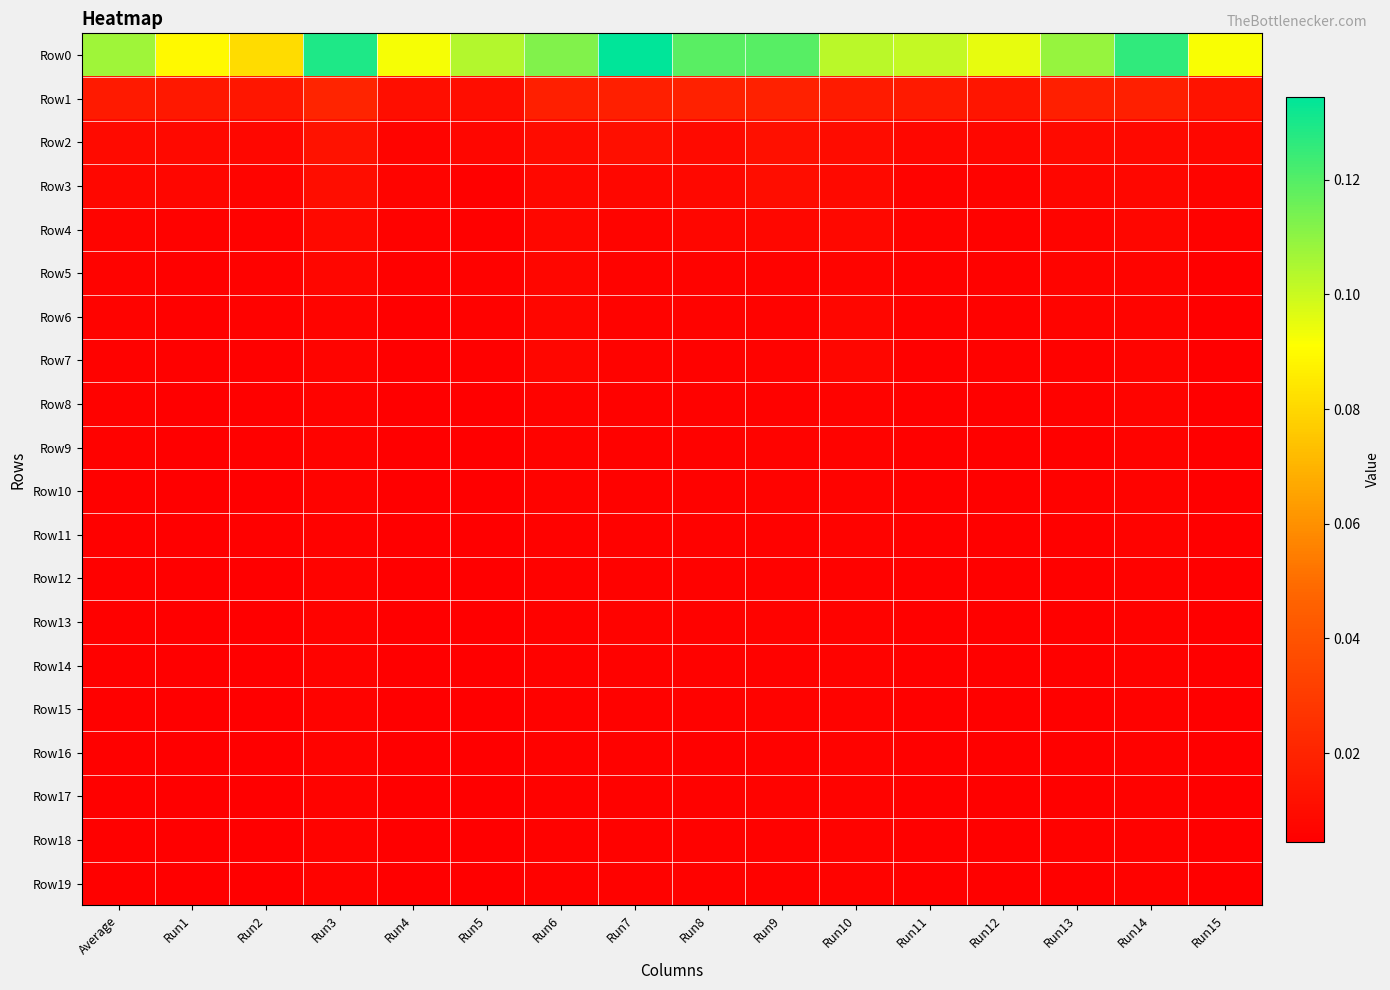

How many distinct data groups are displayed?

20